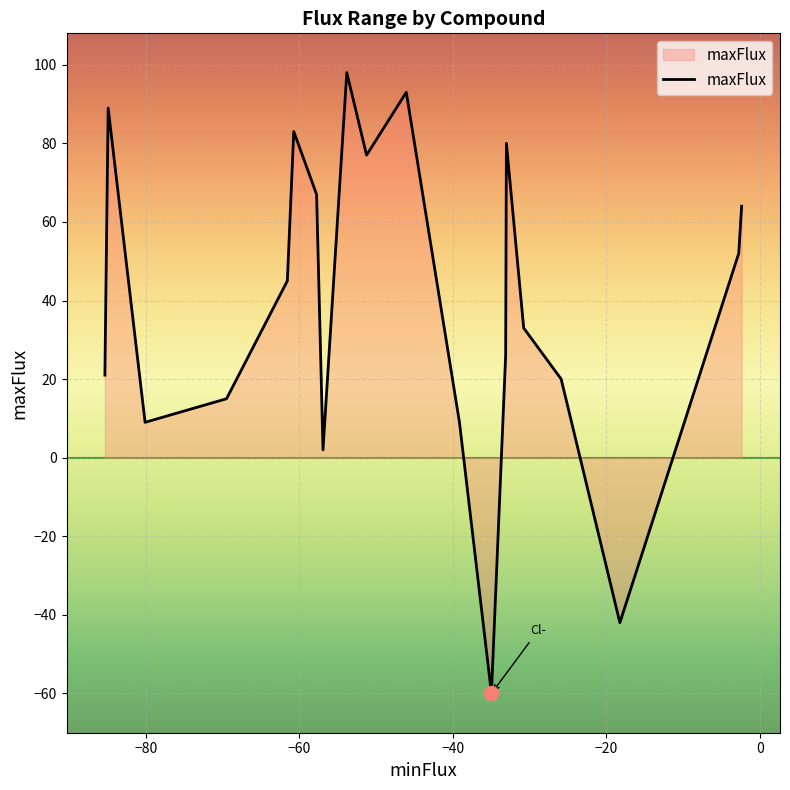

What is the minimum value shown in the chart?

-60